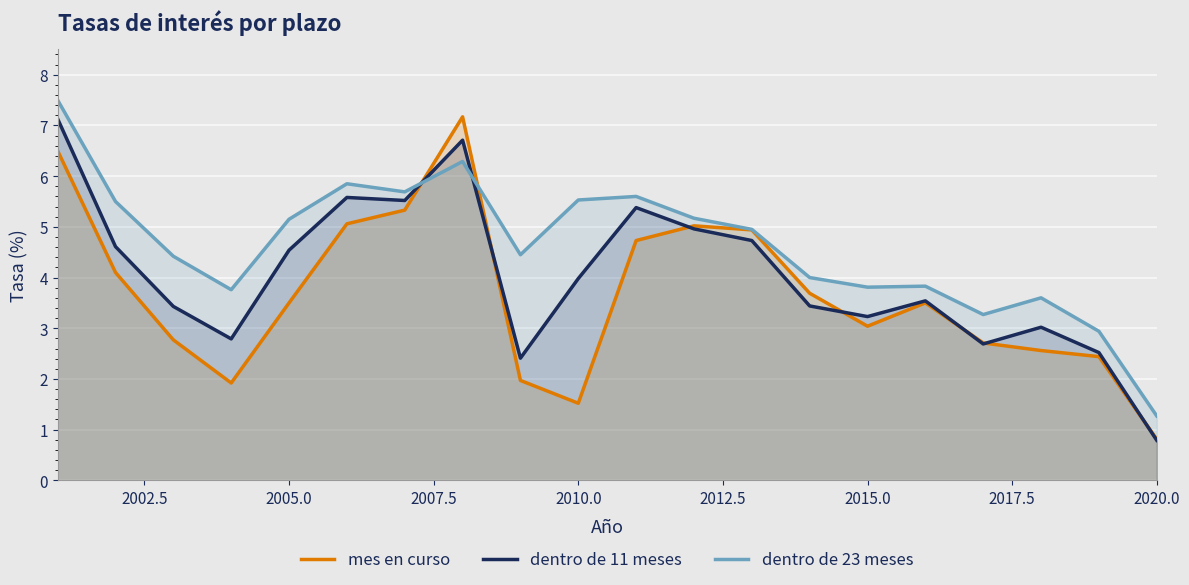

What is the value of the dentro de 11 meses point at the 12th from the left?

5.0